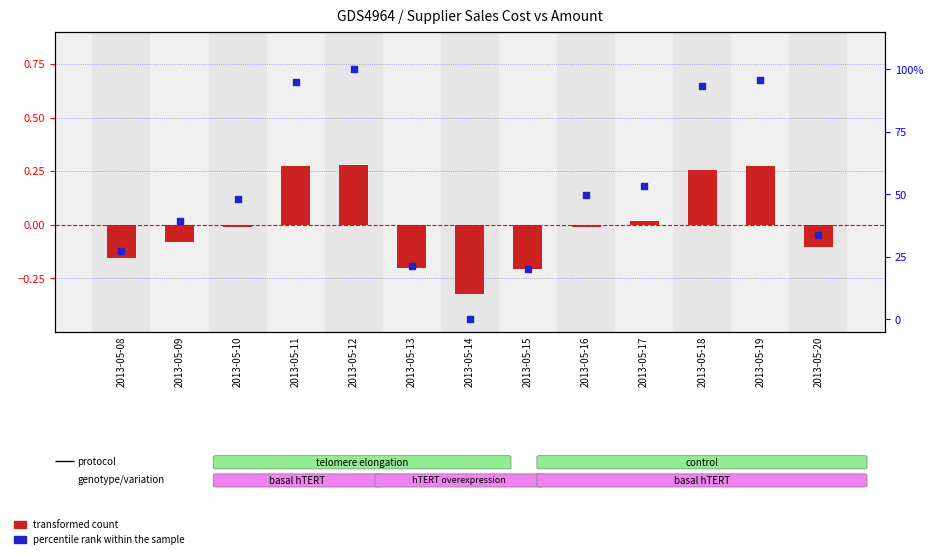

What is the total value across all series at 2013-05-09?

39.4